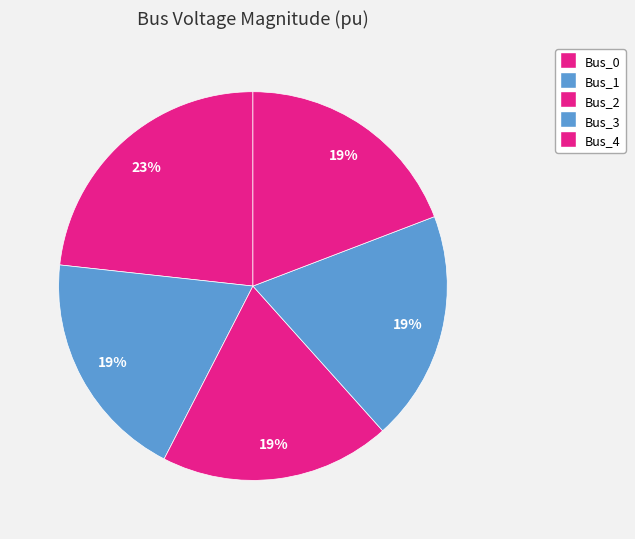

Is it true that Bus_1 is 19% of the pie?

True